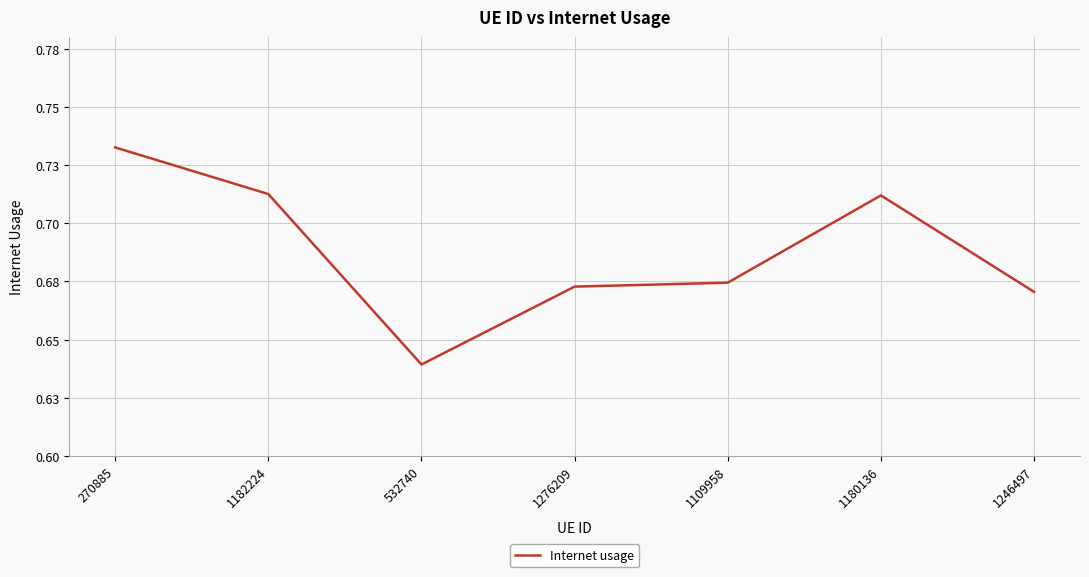

Rank the categories by value from lowest to highest.

532740, 1246497, 1276209, 1109958, 1180136, 1182224, 270885